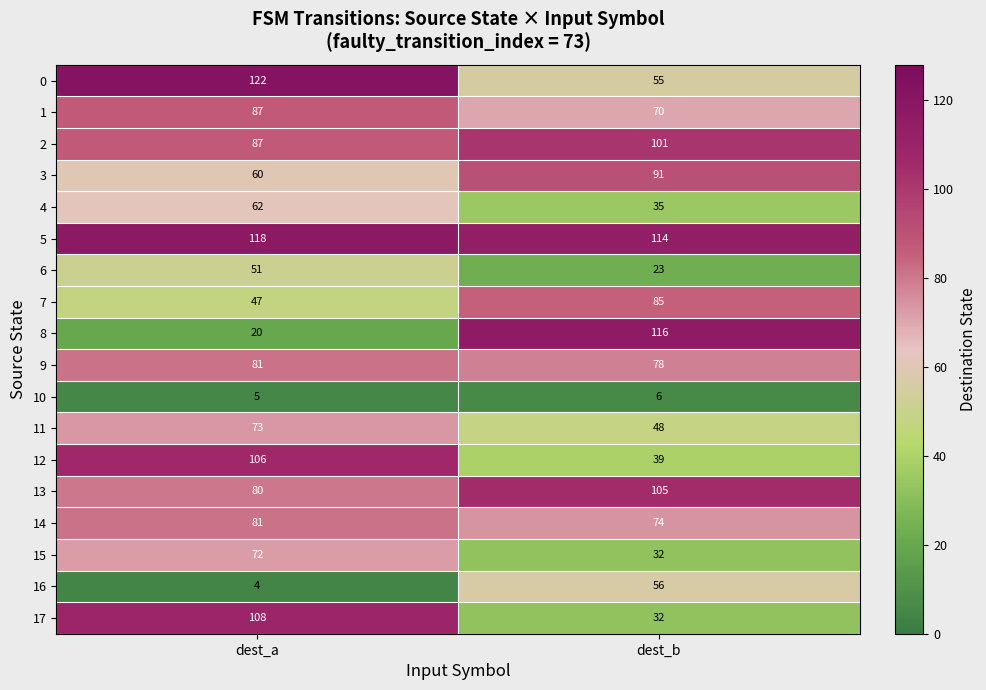

What is the sum of the 16 values at dest_b and dest_a?

60